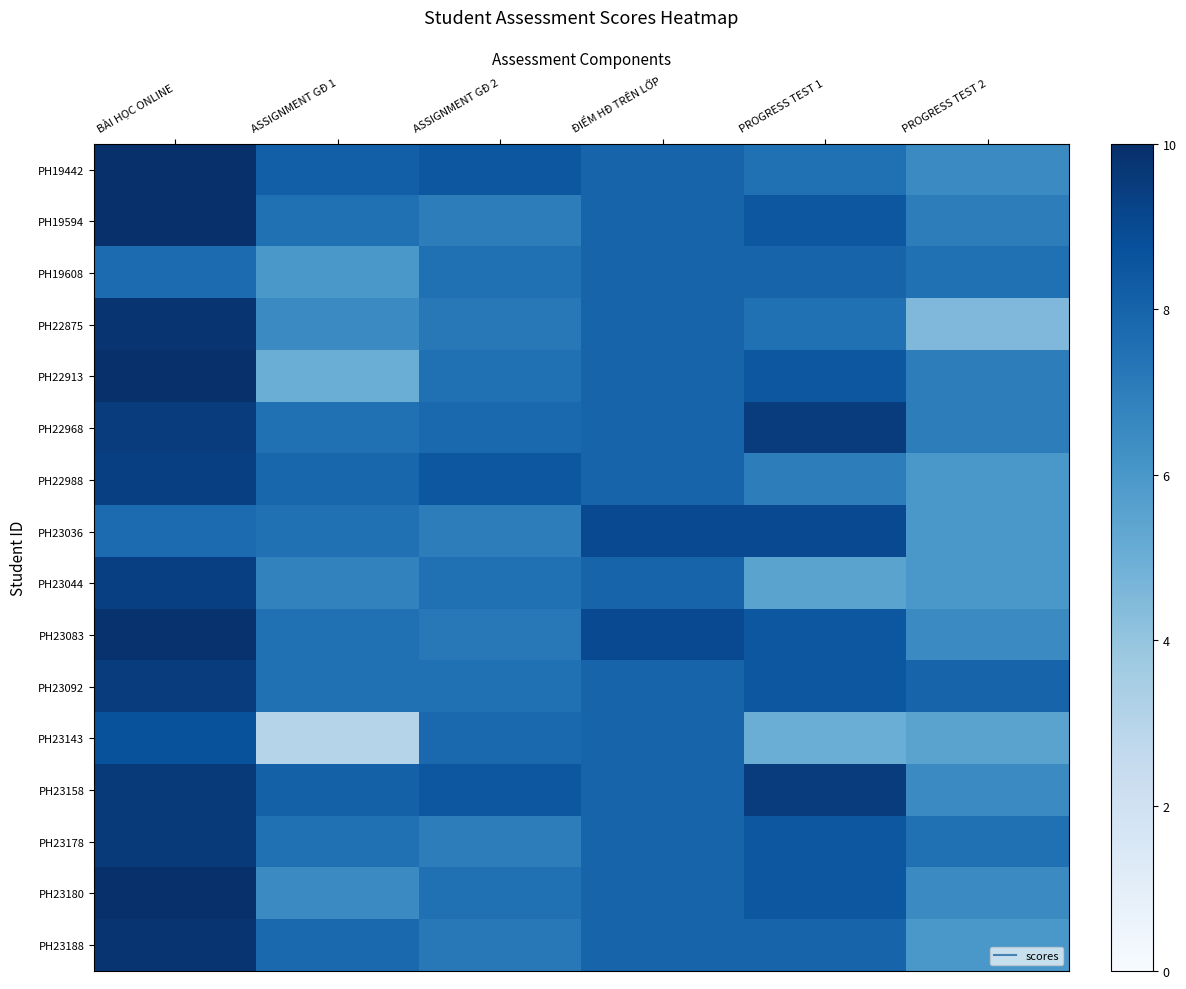

What is the difference between the highest and lowest values at ASSIGNMENT GĐ 2?

1.5